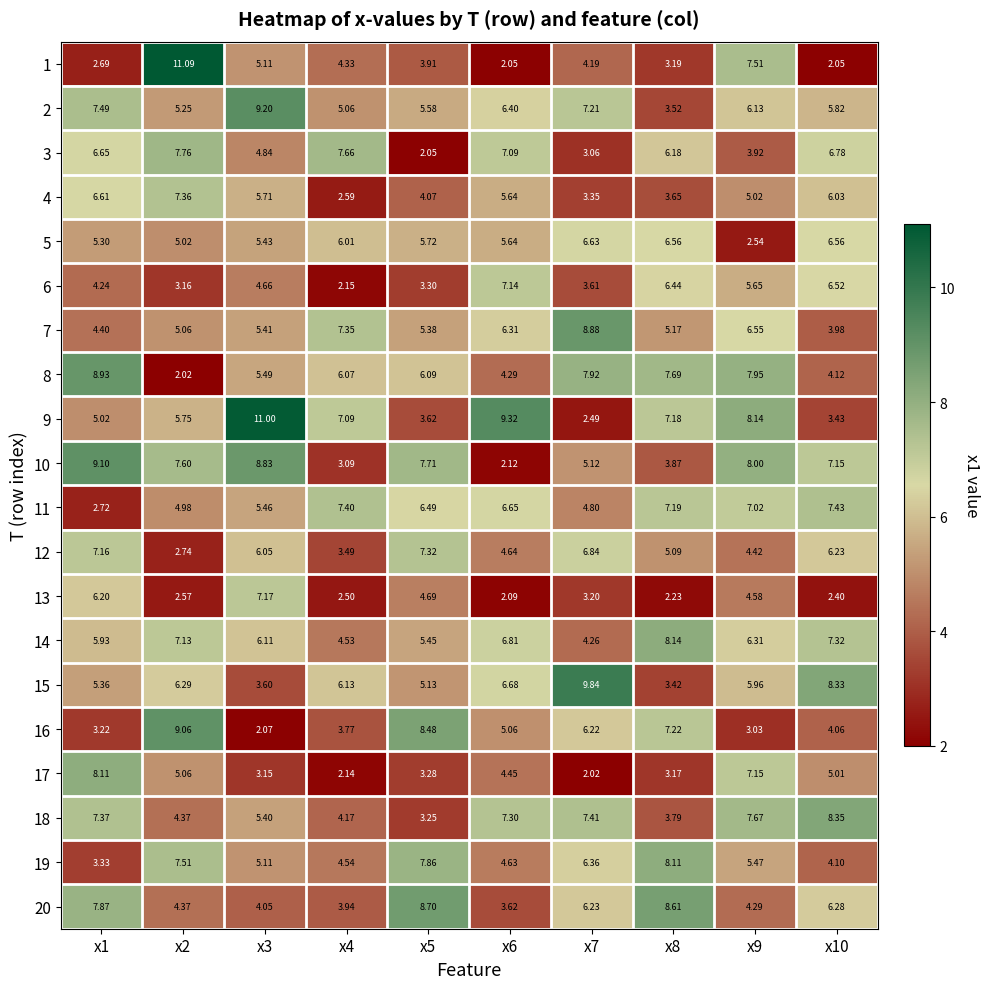

Is the value of 9 at x7 greater than the value of 14 at x5?

No